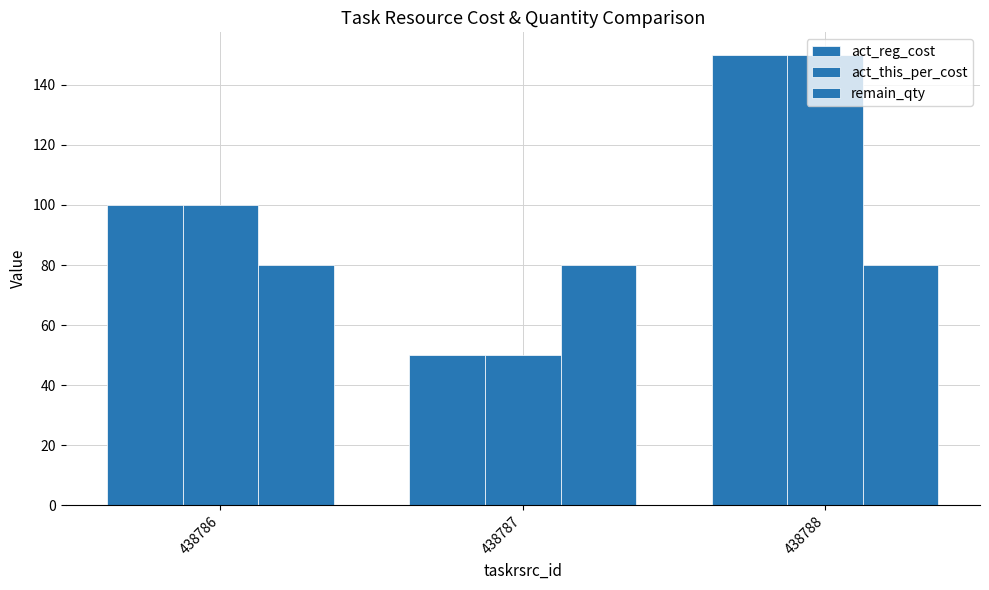

Rank the series at 438786 from highest to lowest value.

act_reg_cost, act_this_per_cost, remain_qty